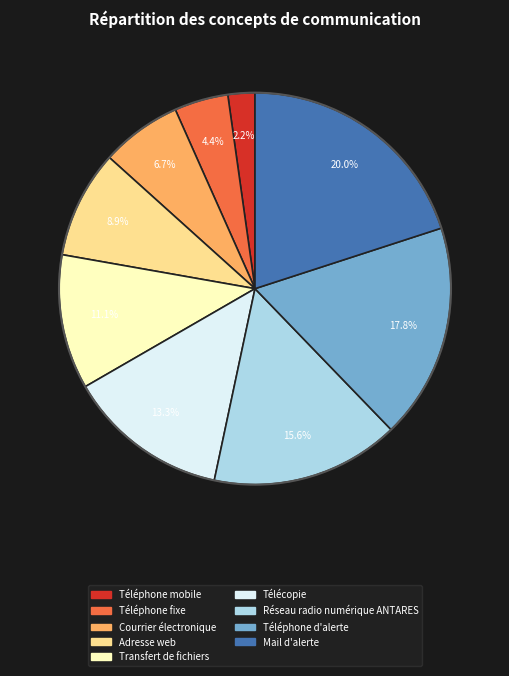

Rank the categories by value from lowest to highest.

Téléphone mobile, Téléphone fixe, Courrier électronique, Adresse web, Transfert de fichiers, Télécopie, Réseau radio numérique ANTARES, Téléphone d'alerte, Mail d'alerte